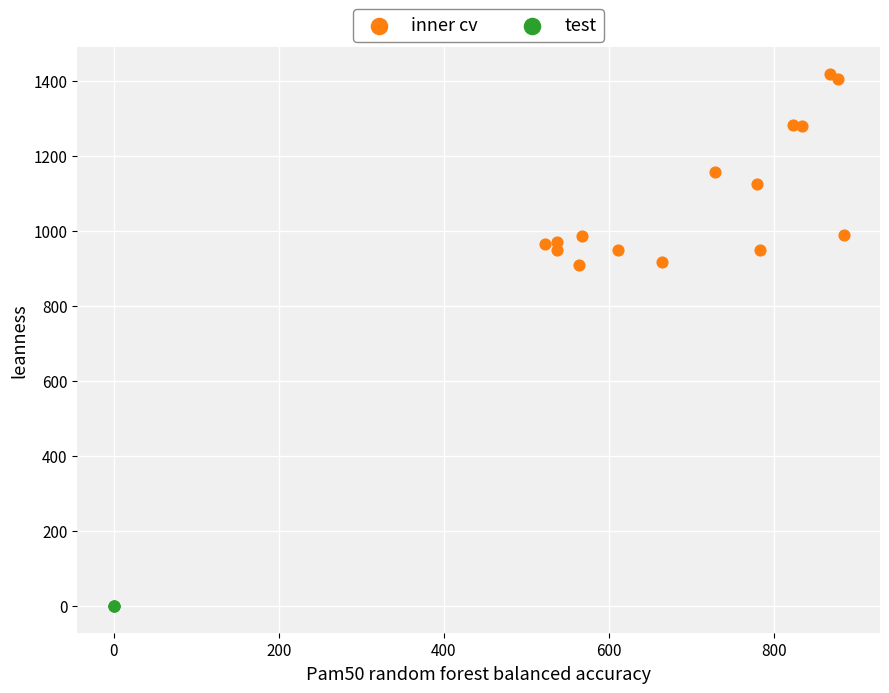

Which series reaches the maximum Y coordinate?

inner cv